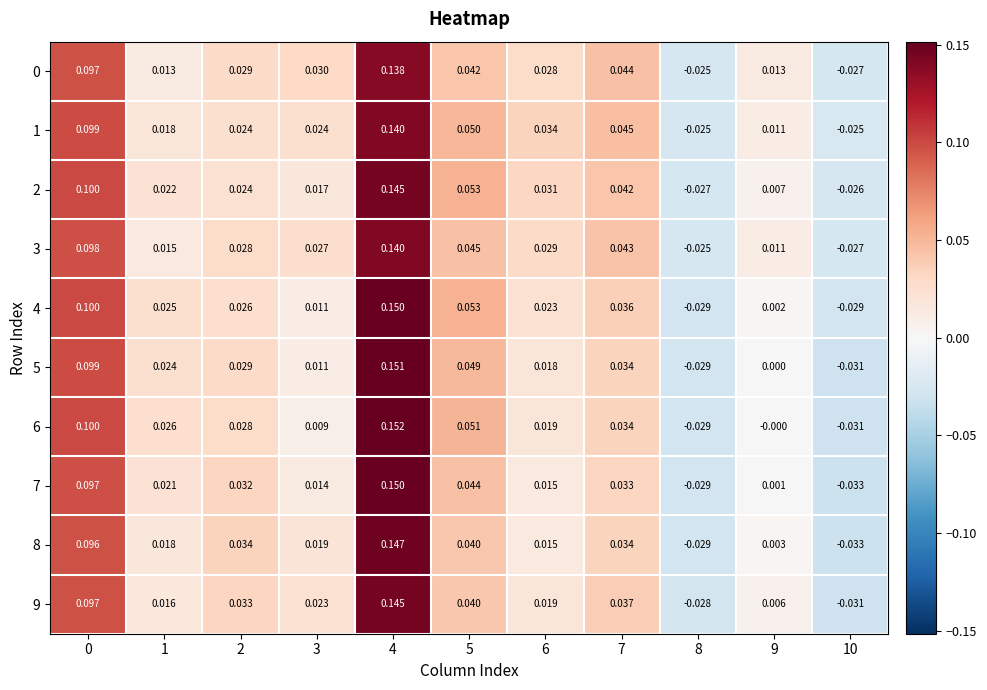

Is the value of 0 at 2 greater than the value of 8 at 2?

No